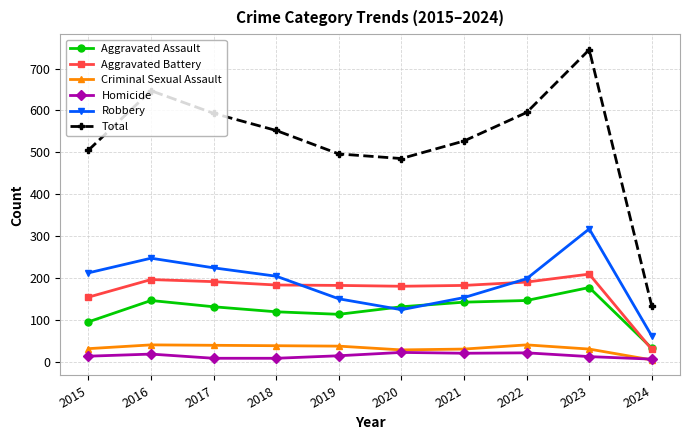

What is the minimum value for Aggravated Battery?

29